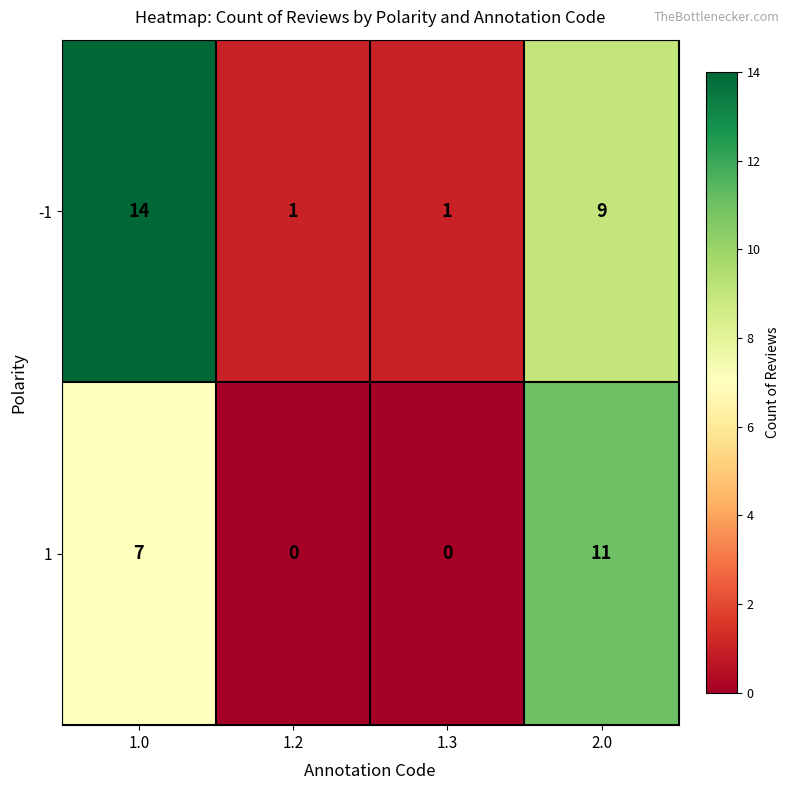

Reading left to right, what are all the values shown in this chart?

-1: 1.0=14	1.2=1	1.3=1	2.0=9
1: 1.0=7	1.2=0	1.3=0	2.0=11